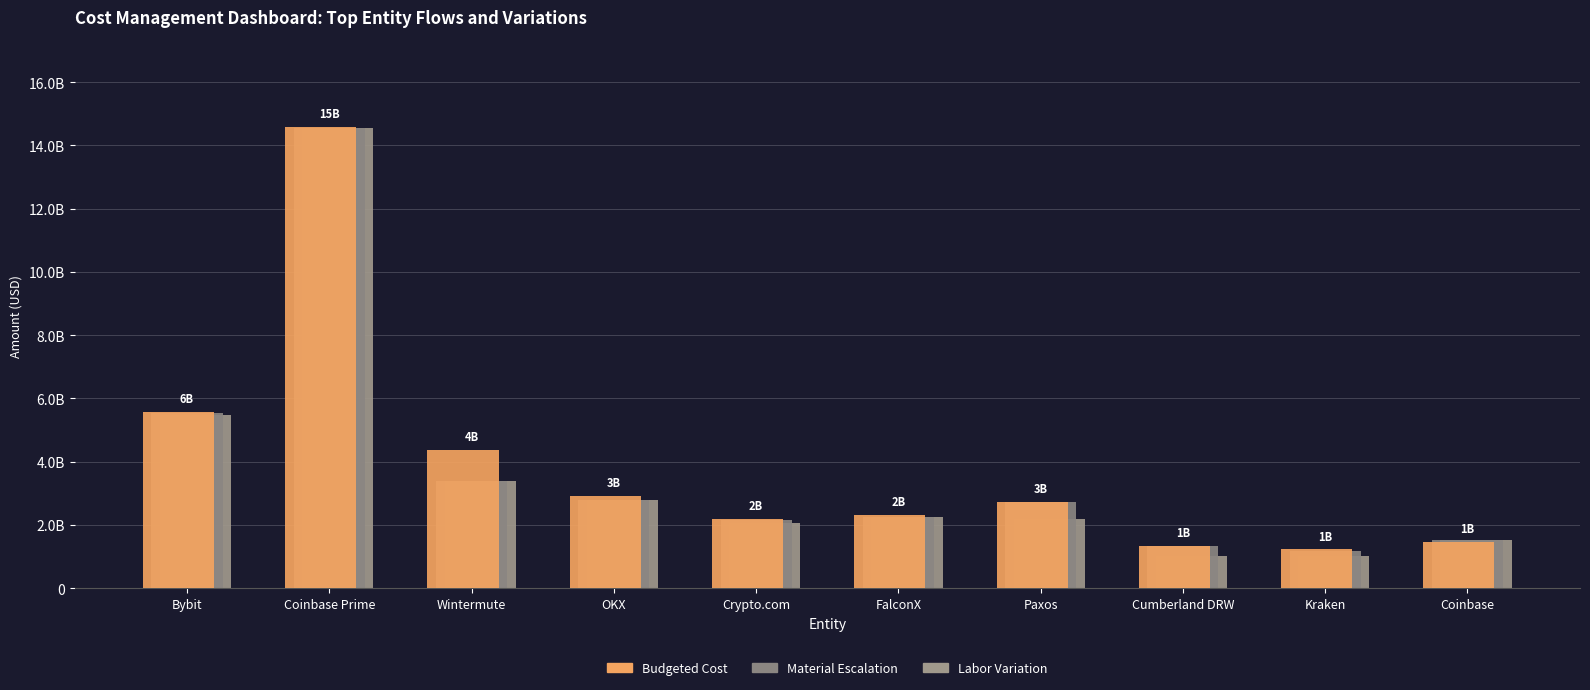

At how many categories does at least one series exceed 12008642876?

1